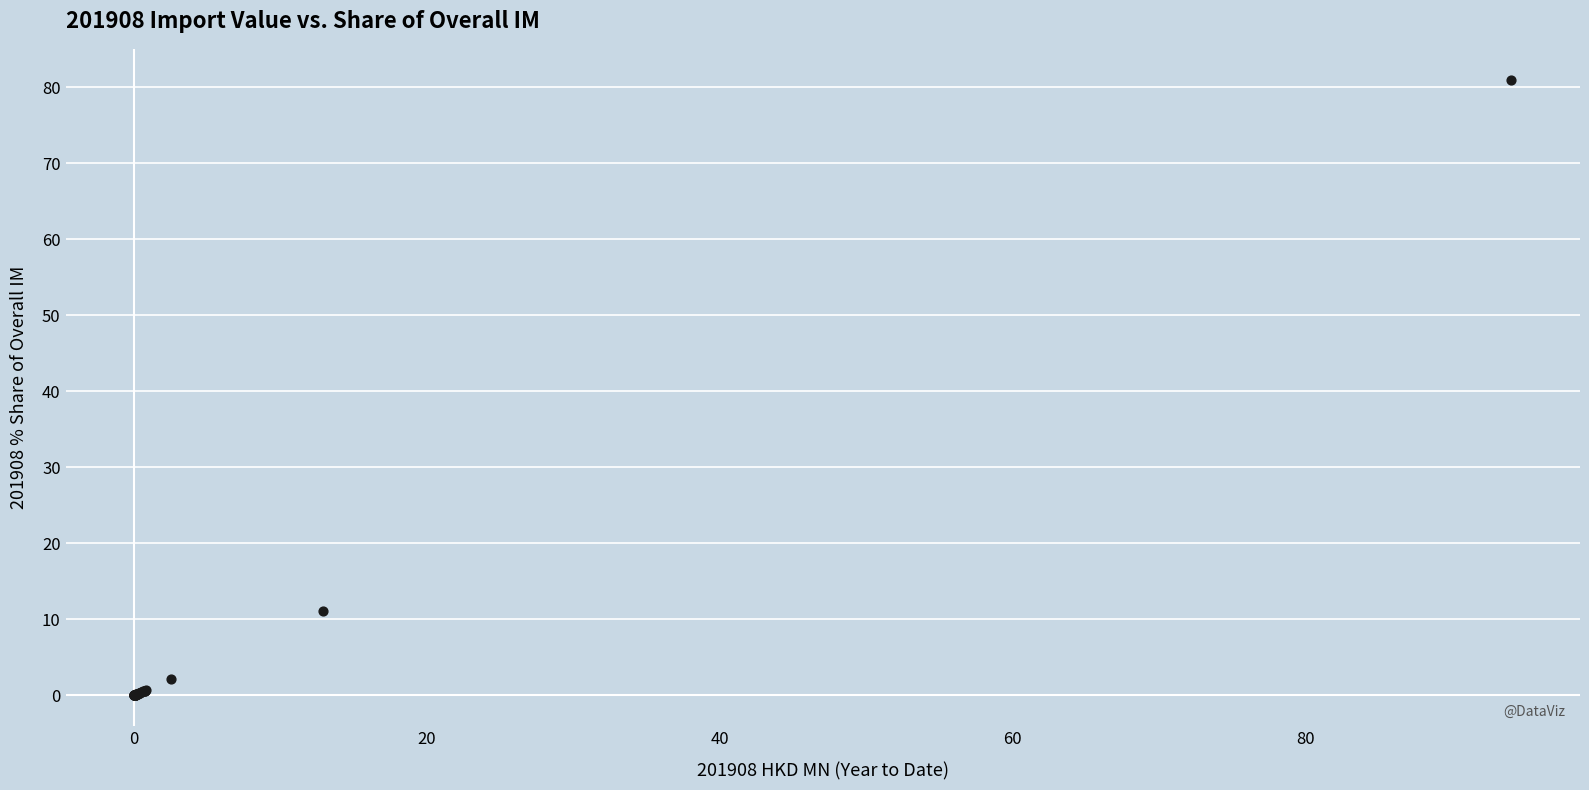

What Y value in the scatter plot is closest to 40?

11.1